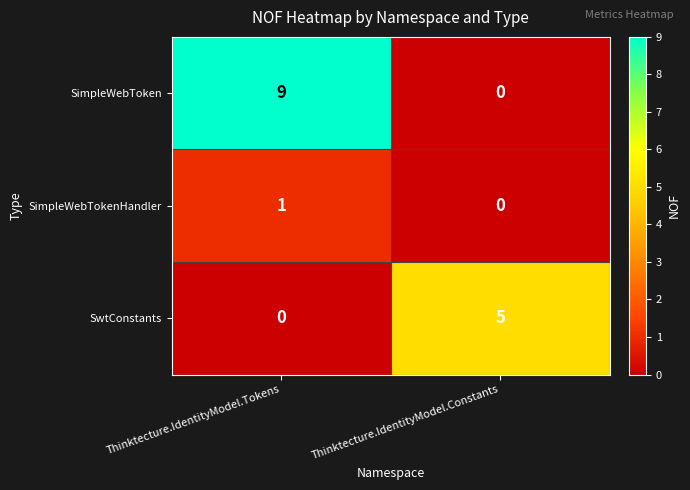

What is the maximum value shown in the chart?

9